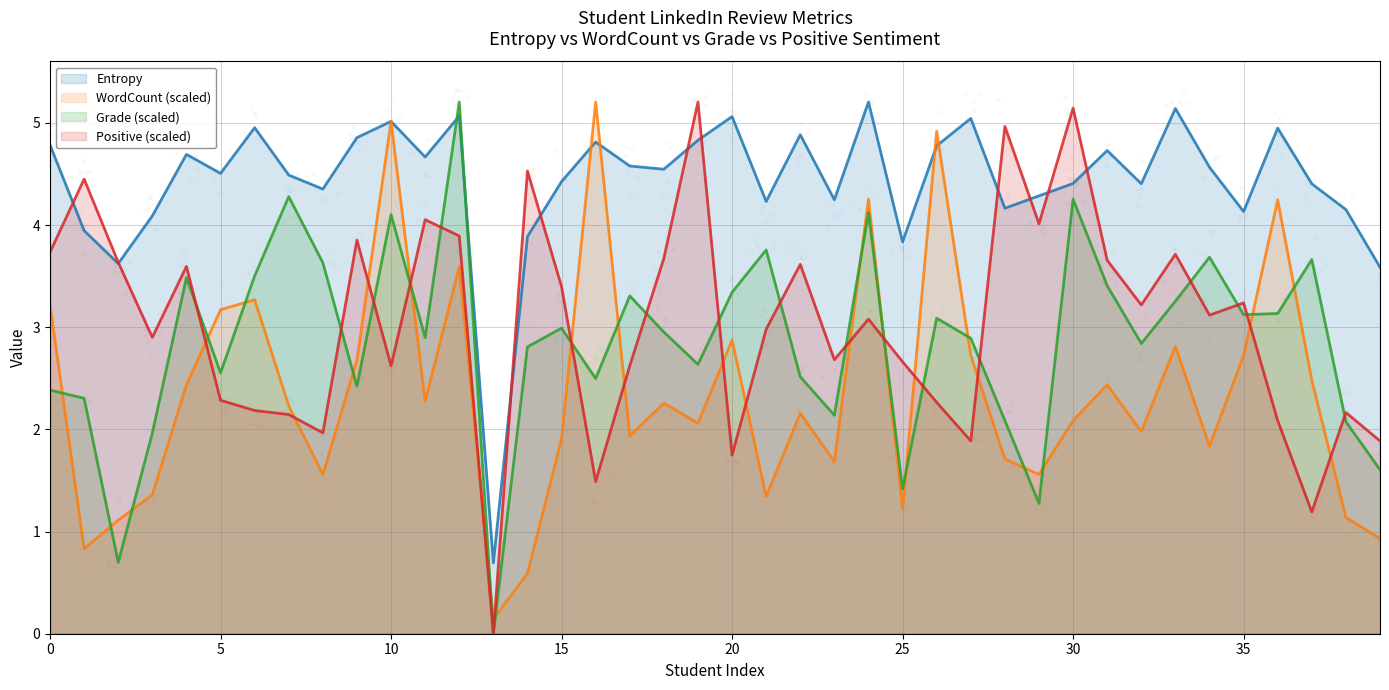

At which category is the sum across all series the highest?

12